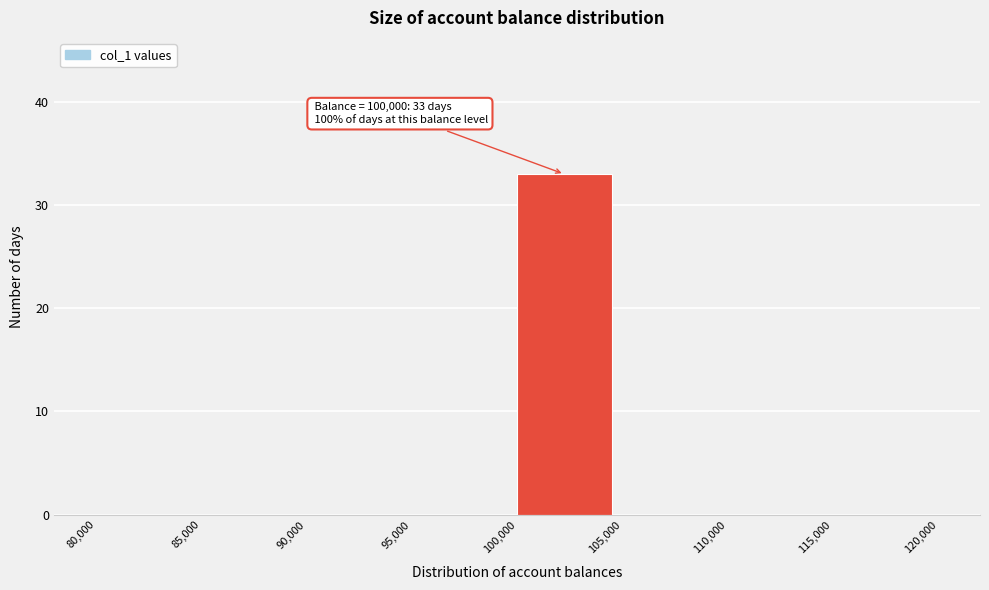

Over which range of the x-axis is the bar tallest?

100,000 to 105,000